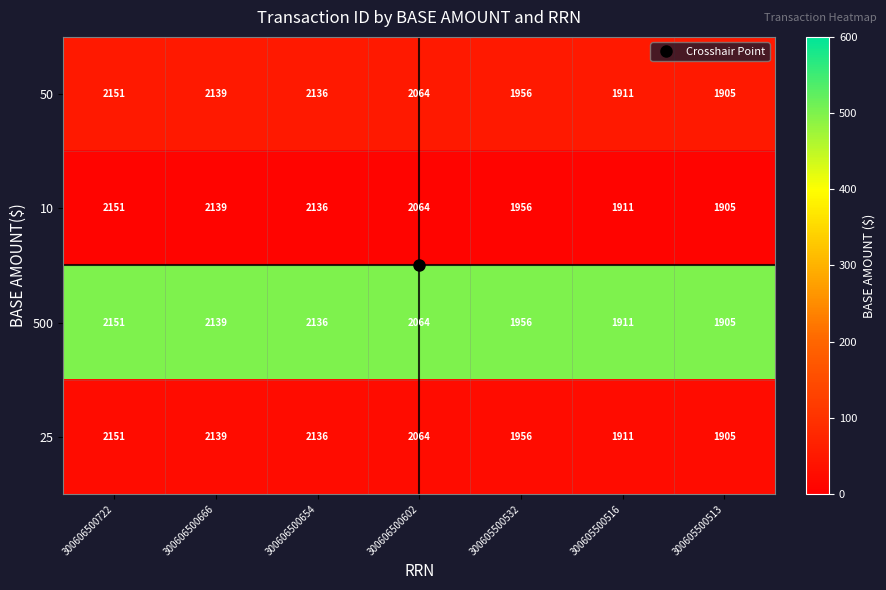

Is the value of 50 at 300605500513 greater than the value of 10 at 300606500602?

No